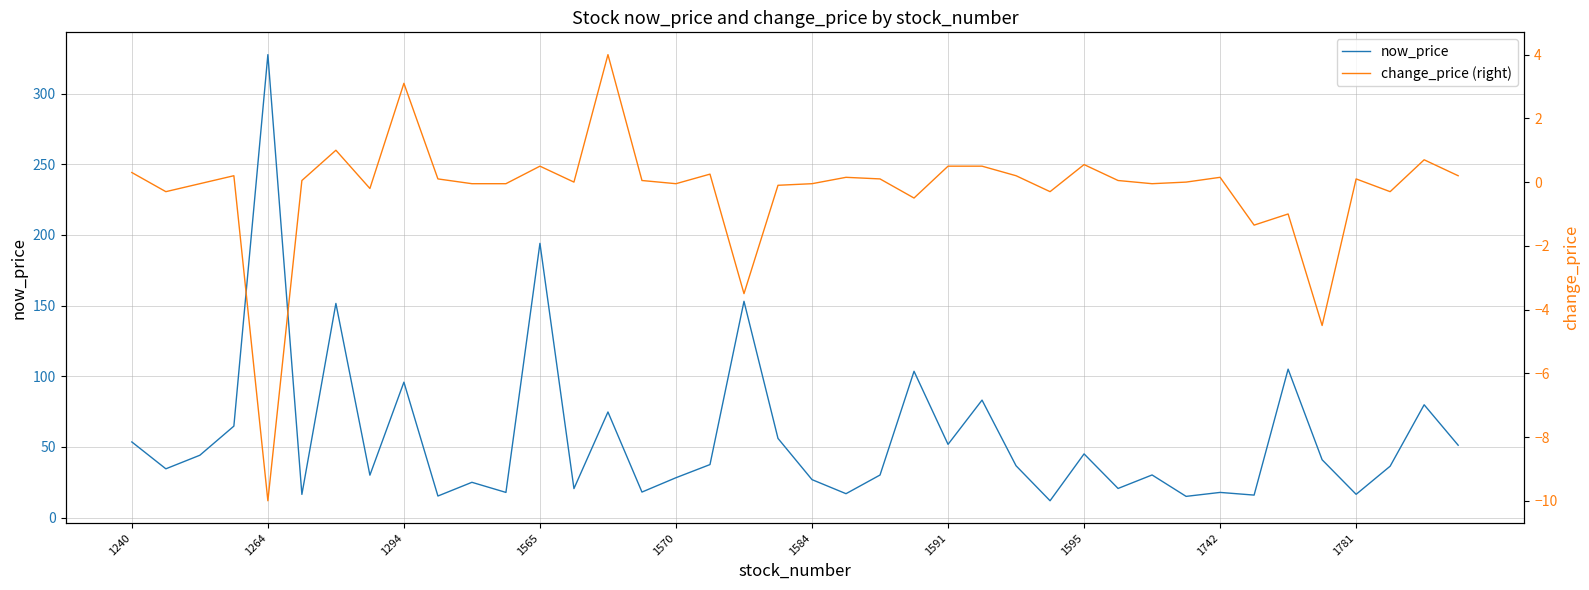

What is the maximum value for now_price?

327.5